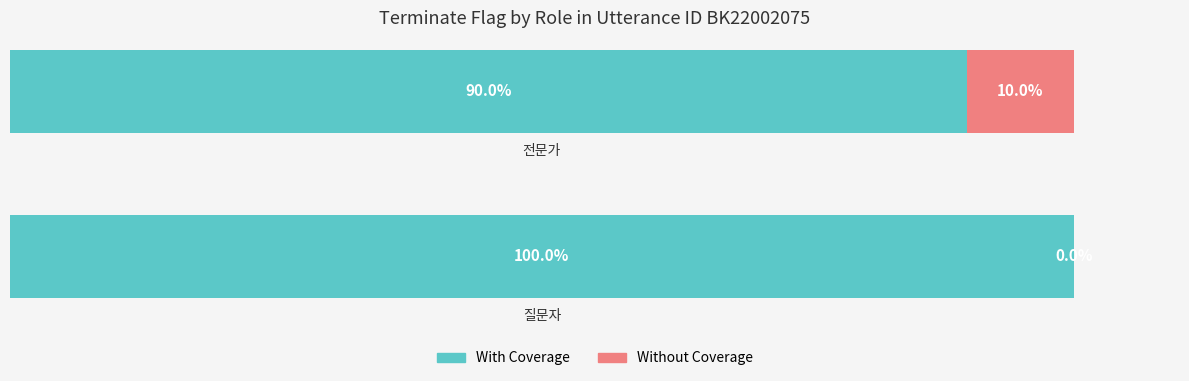

What are all the series names shown in the legend?

With Coverage, Without Coverage